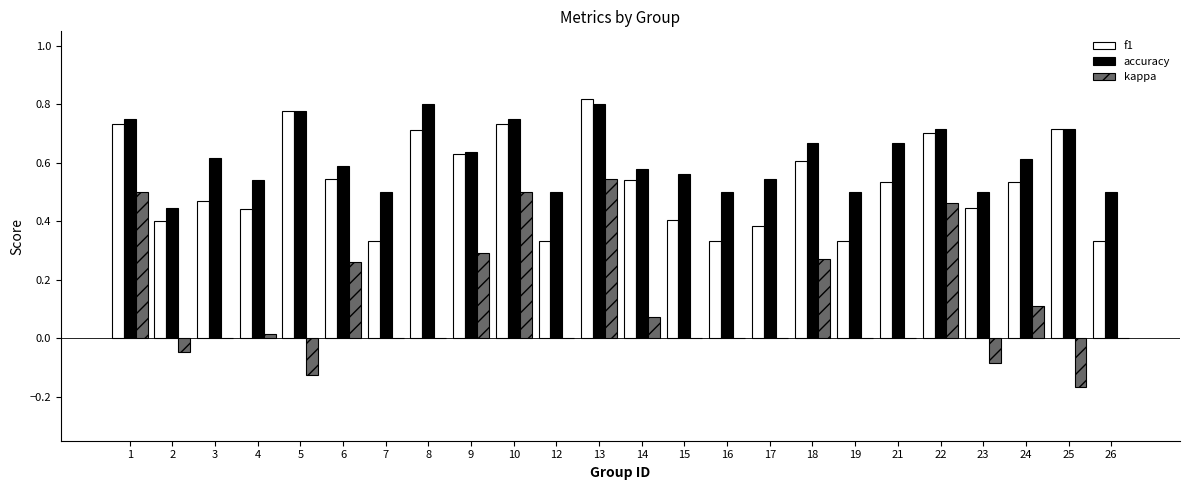

At which category is the sum across all series the highest?

13